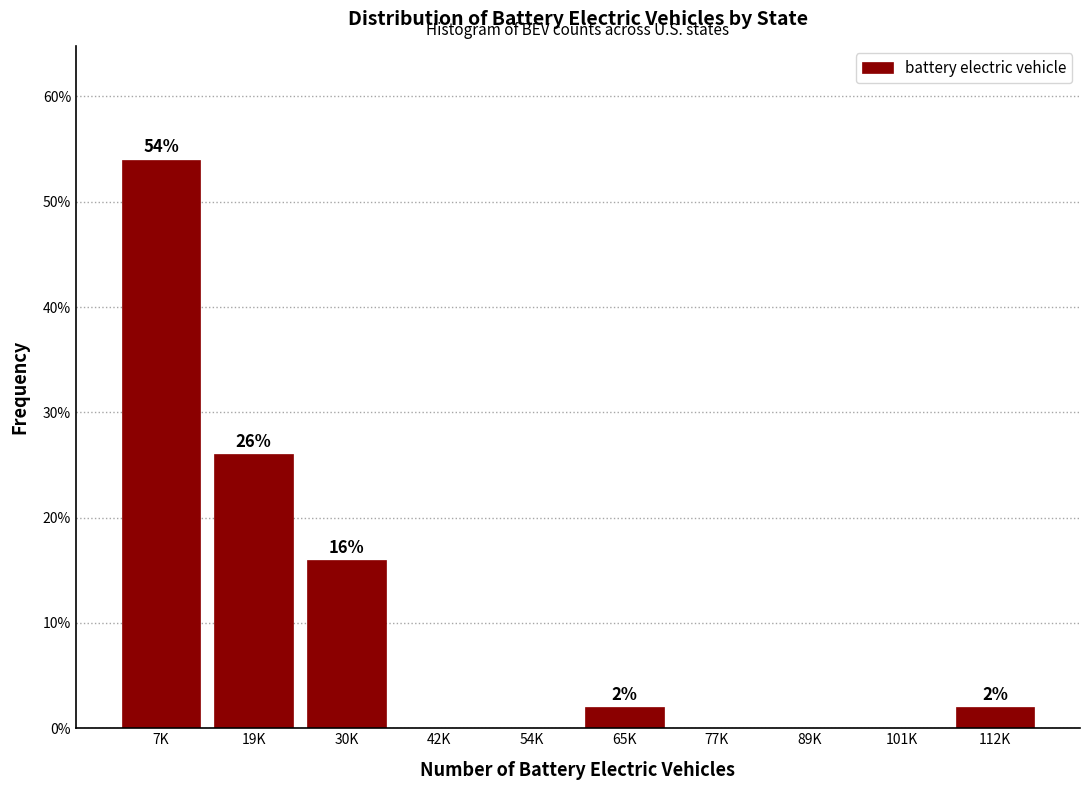

Reading left to right, transcribe all the data shown in this chart.

7K=54	19K=26	30K=16	42K=0	54K=0	65K=2	77K=0	89K=0	101K=0	112K=2